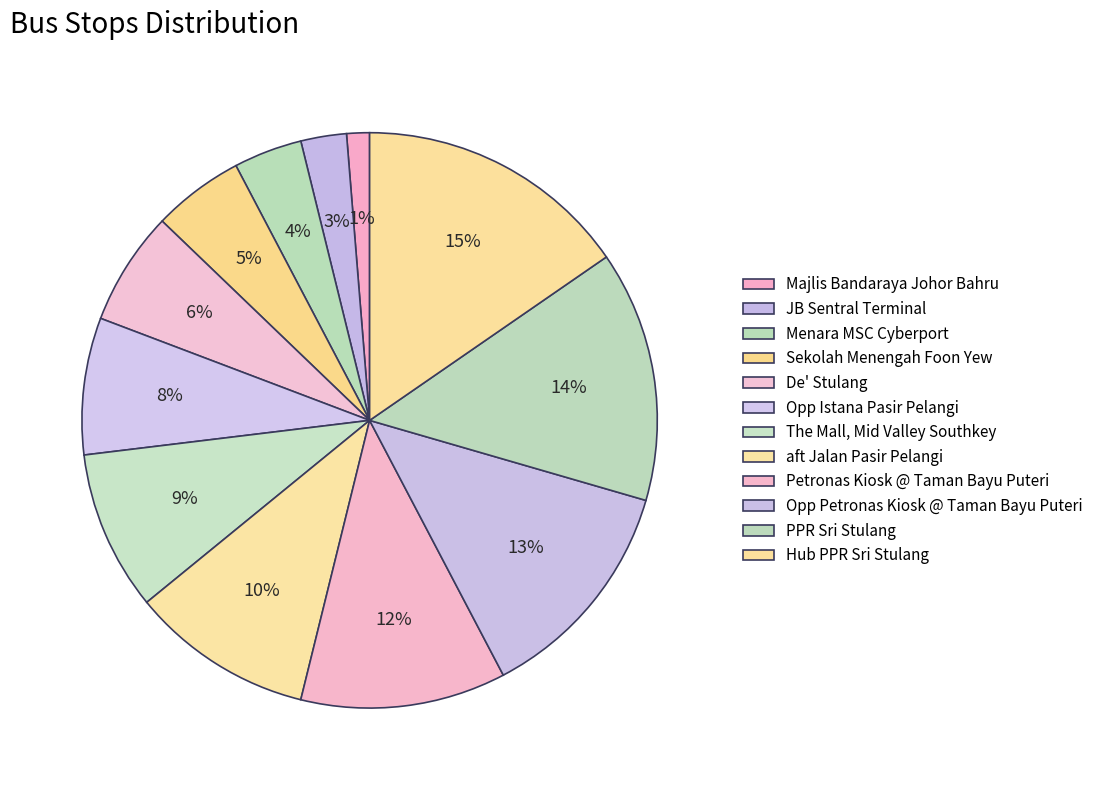

Is there any slice that represents more than half of the pie?

No